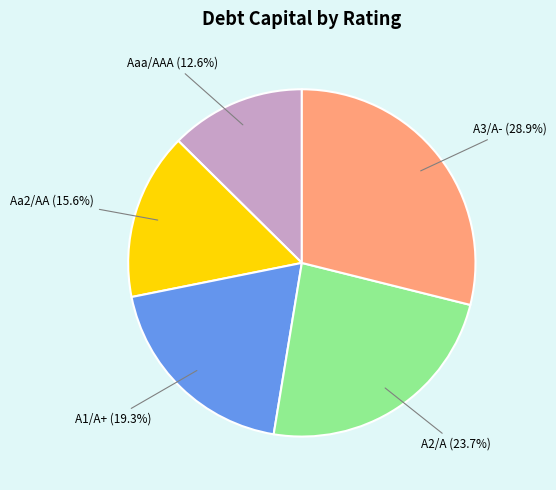

To the nearest percent, what is the combined percentage of Aa2/AA and A2/A?

39%